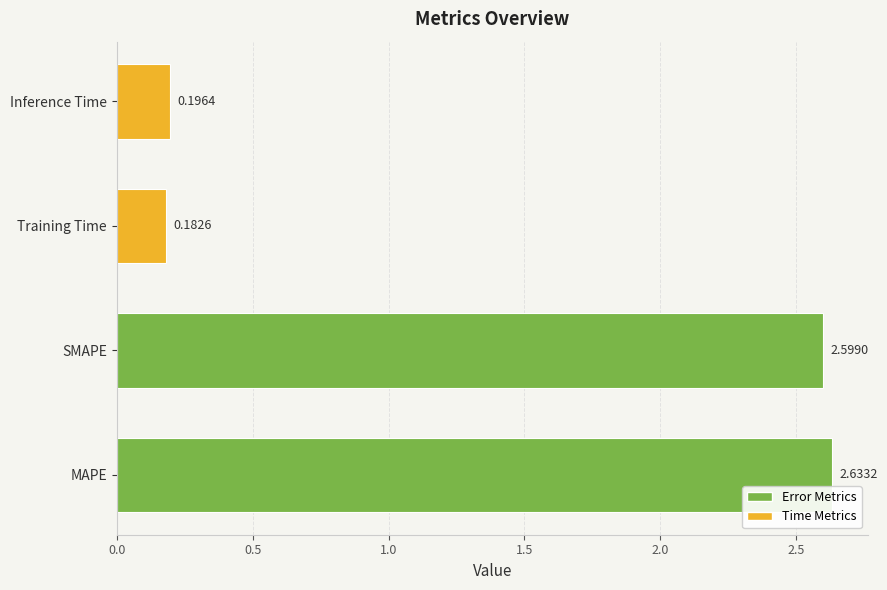

Which label corresponds to the smallest value in the chart?

Training Time